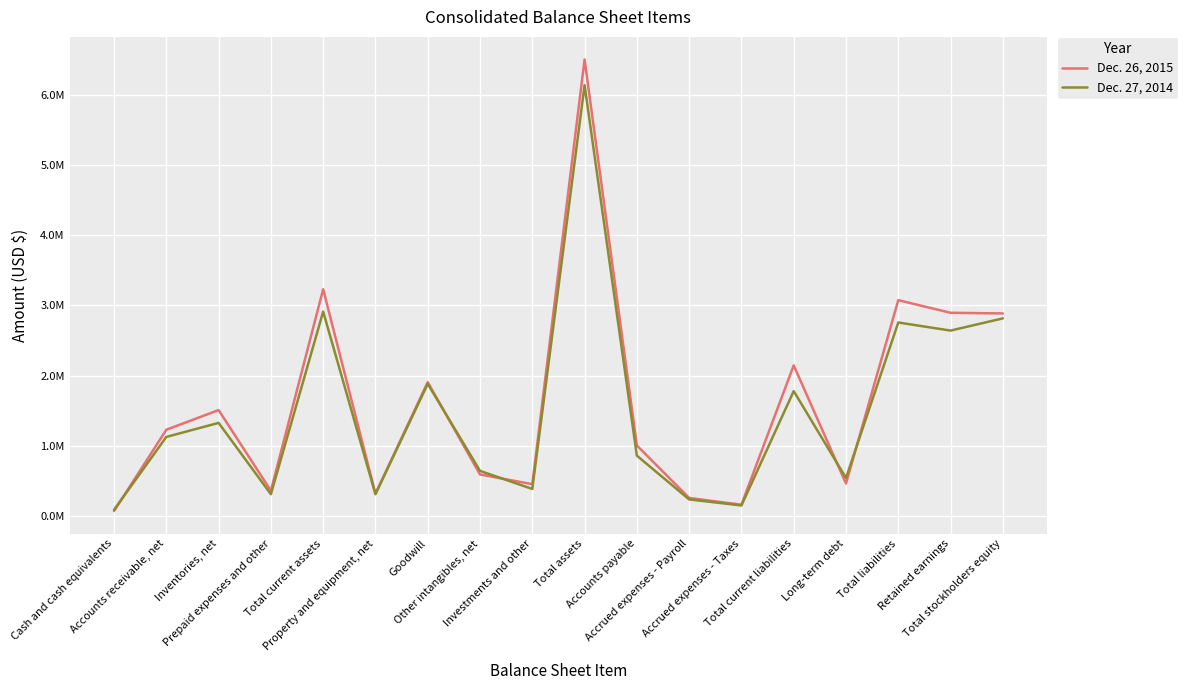

How many interior local peaks does the Dec. 26, 2015 series have?

6